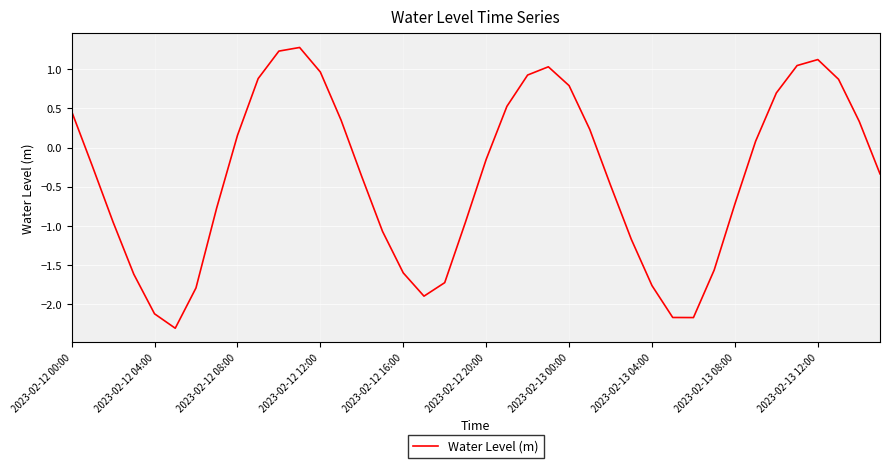

What is the difference between the maximum and minimum values?

3.6